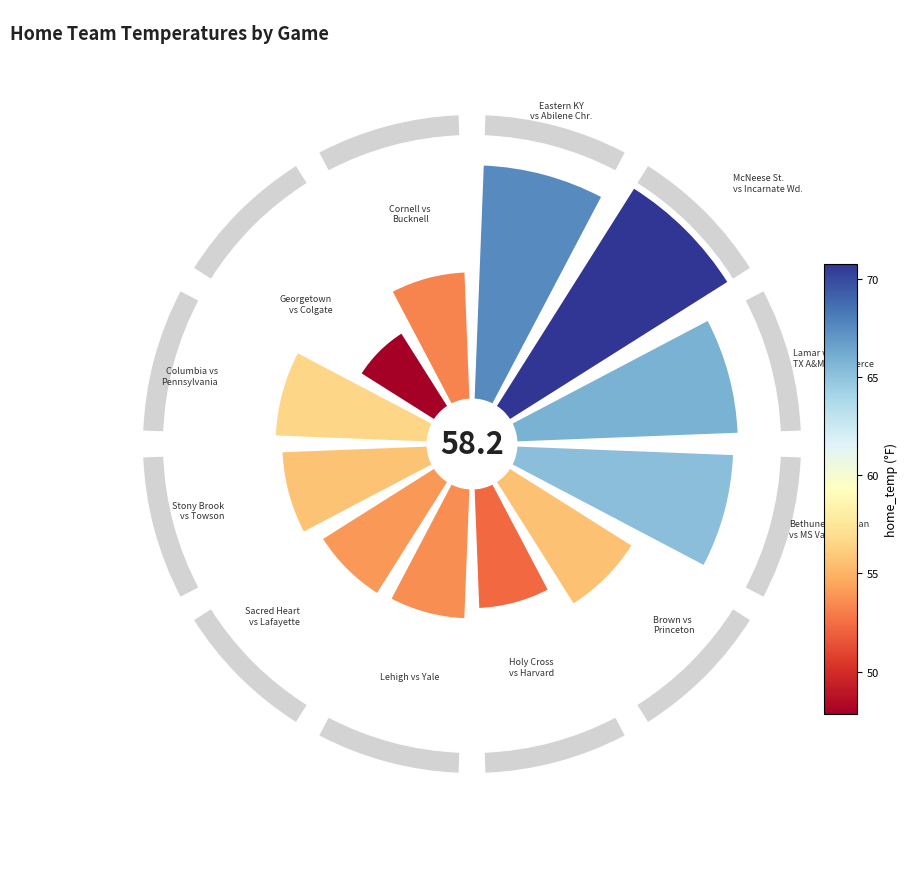

Is the sum of 7 and 8 greater than half?

No